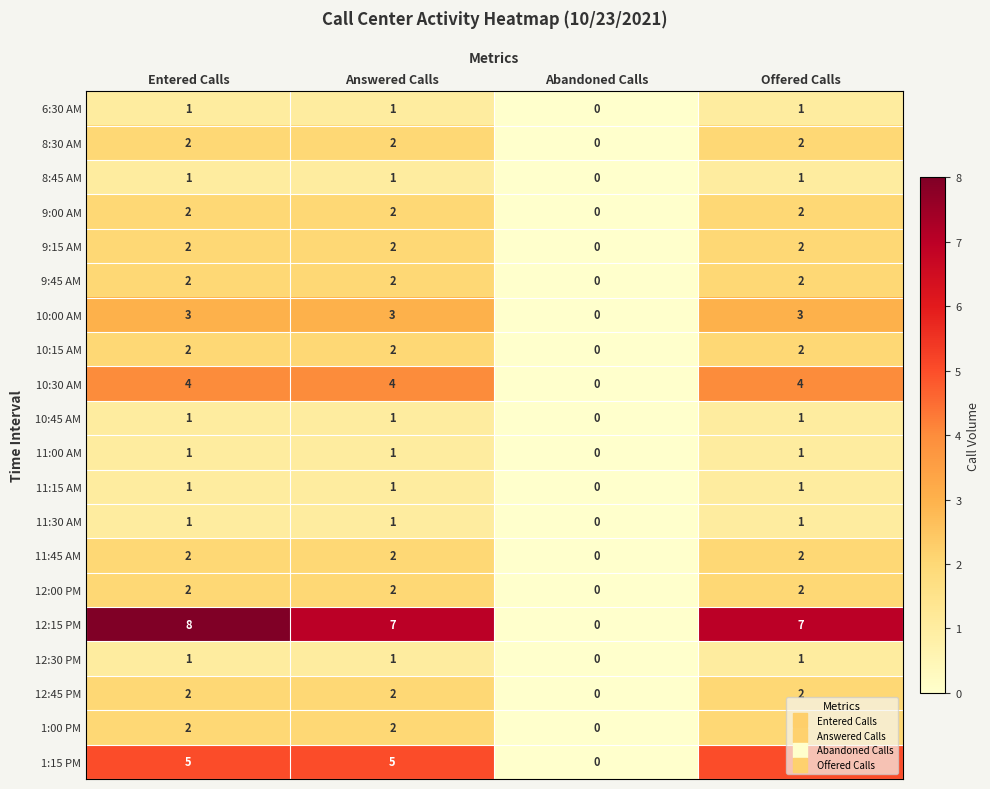

At which category does the chart reach its peak across all series?

Entered Calls